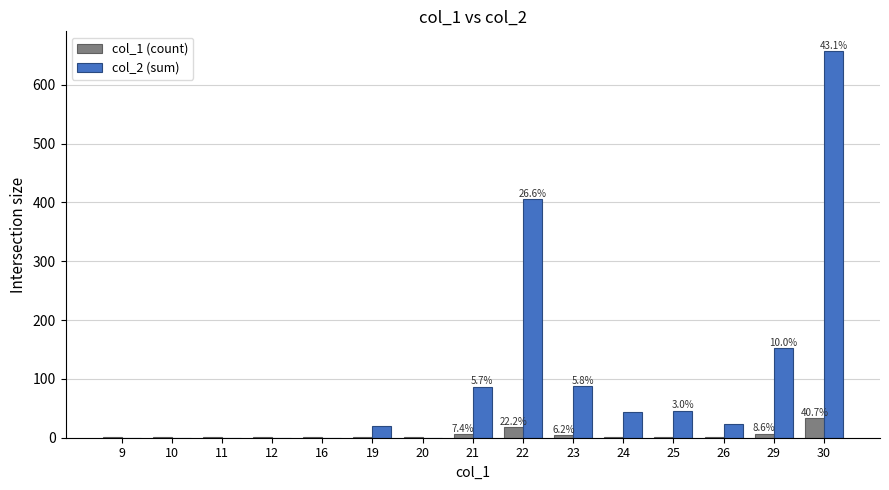

What are all the series names shown in the legend?

col_1 (count), col_2 (sum)